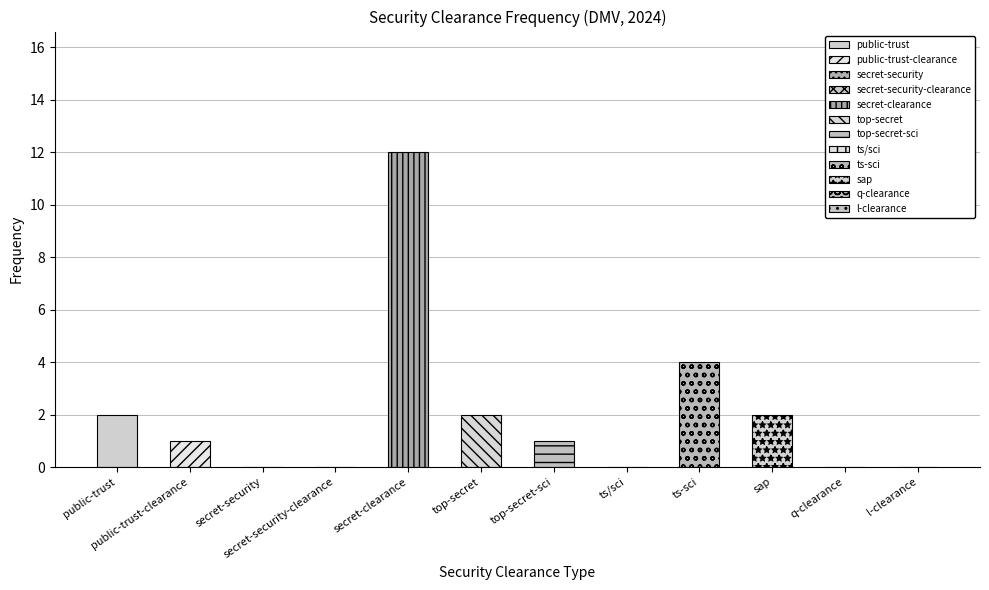

At which label is the value closest to 6?

ts-sci